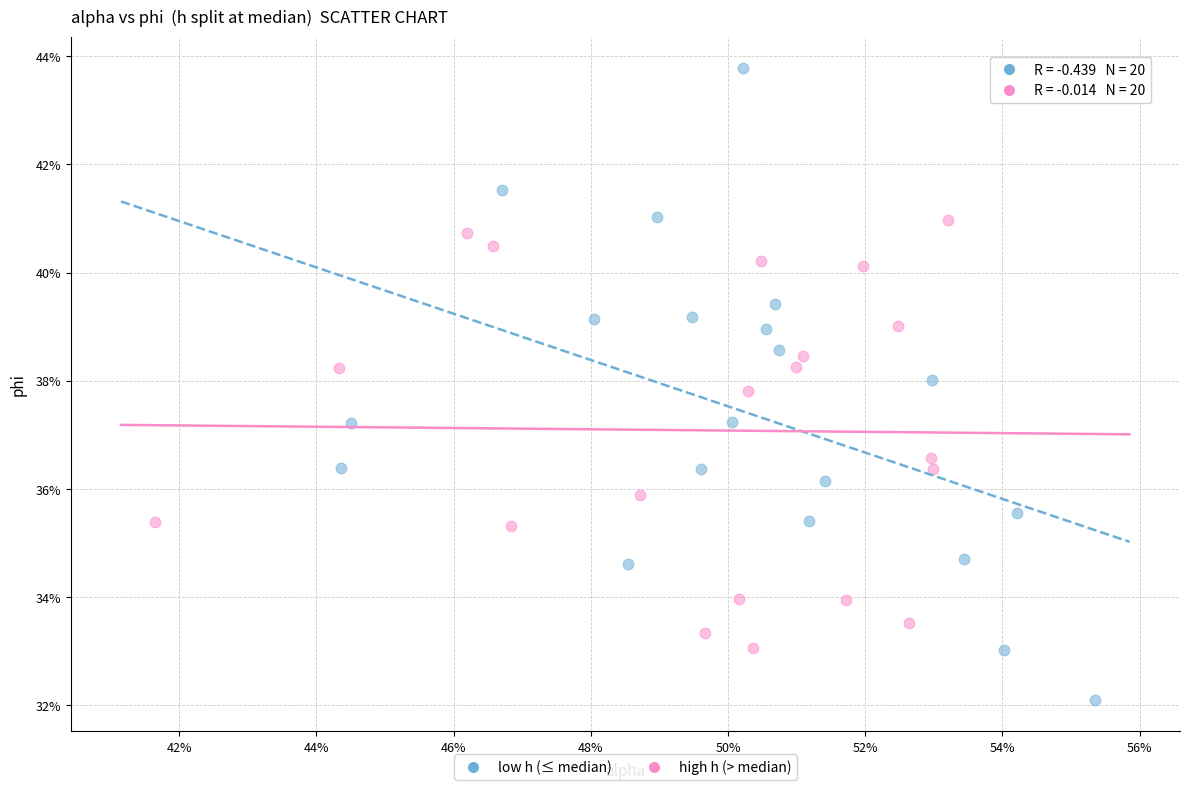

Which series contains the lowest Y value?

low h (≤ median)